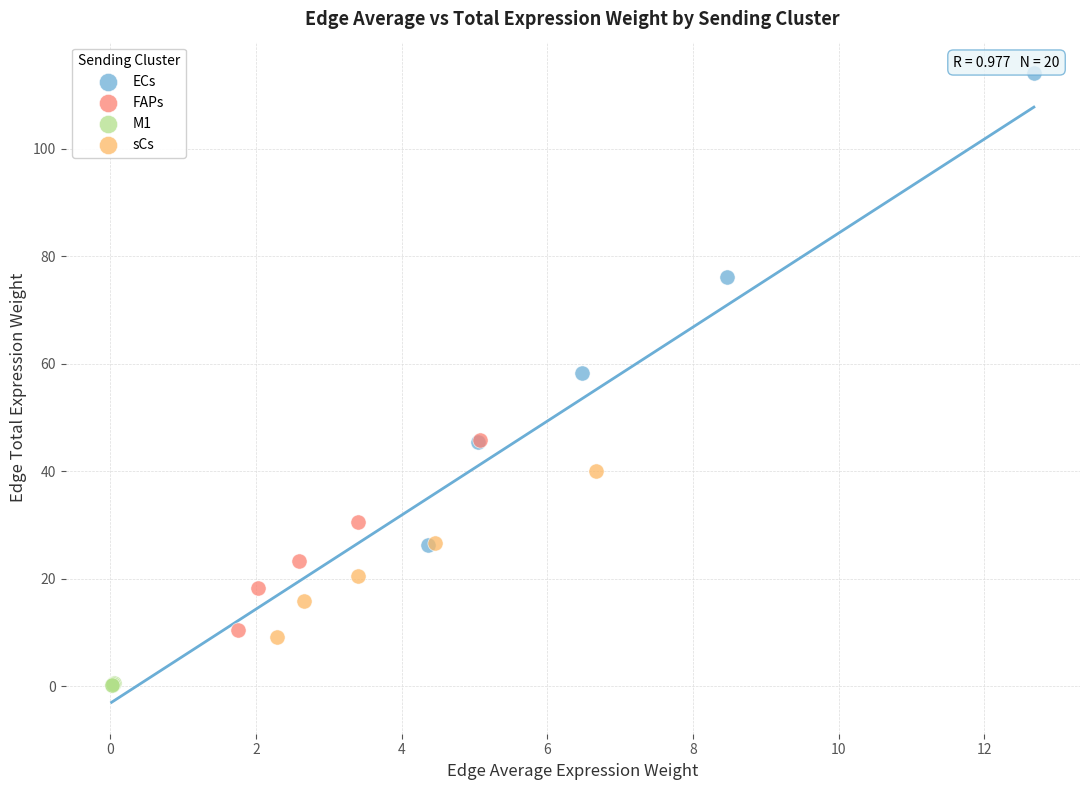

Which series reaches the maximum Y coordinate?

ECs